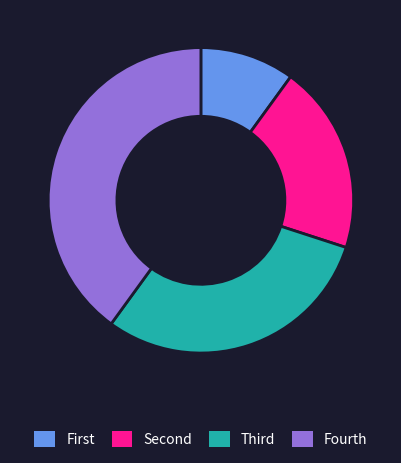

Is there a majority slice in this chart?

No